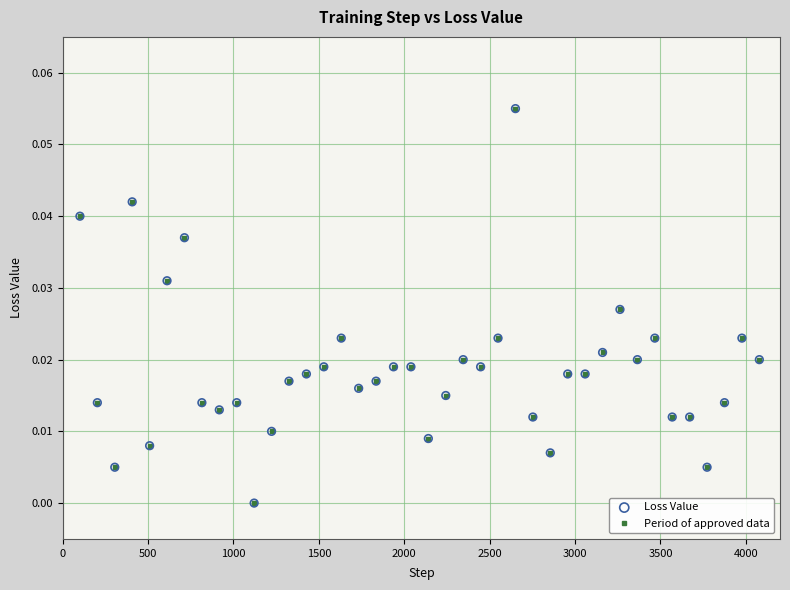

What is the sum of all values?

0.7